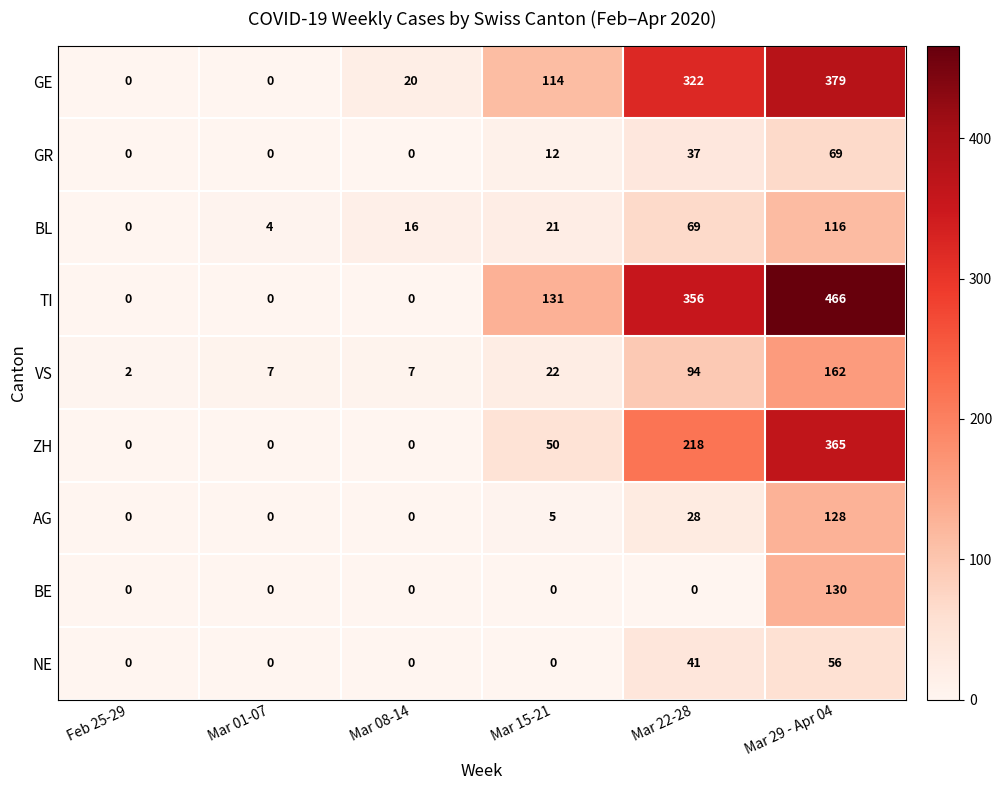

Which series has the largest range (max minus min)?

TI